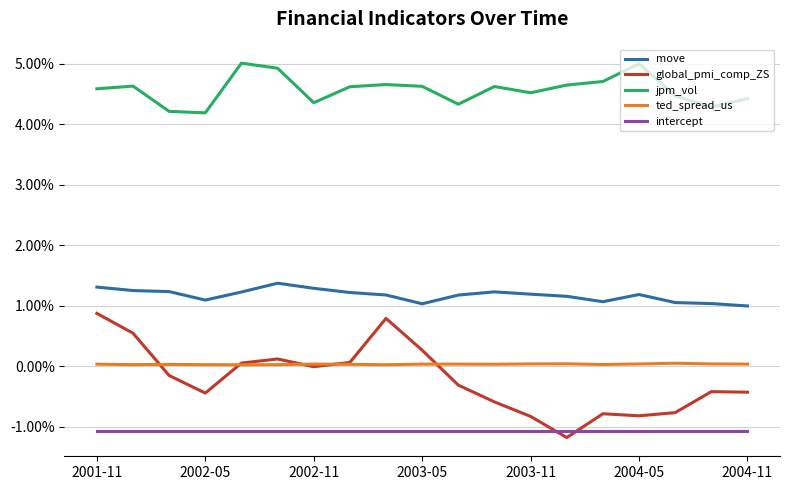

Which series has the largest total across all categories?

jpm_vol